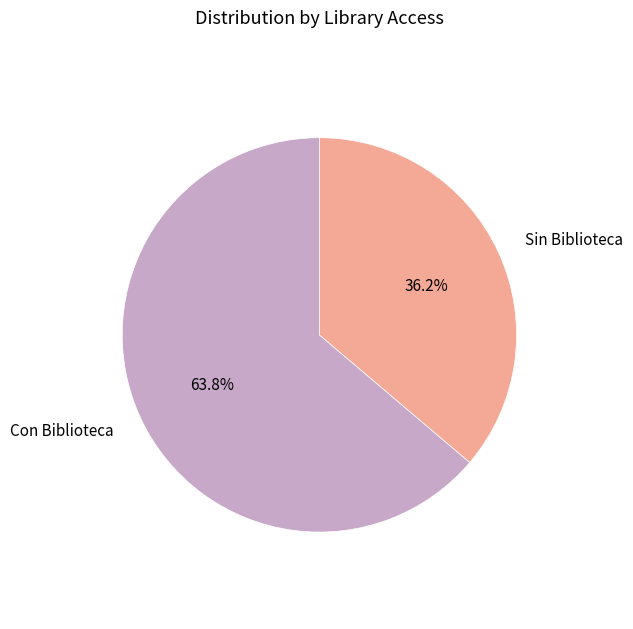

To the nearest percent, what is the difference between the Con Biblioteca and Sin Biblioteca slice percentages?

28%